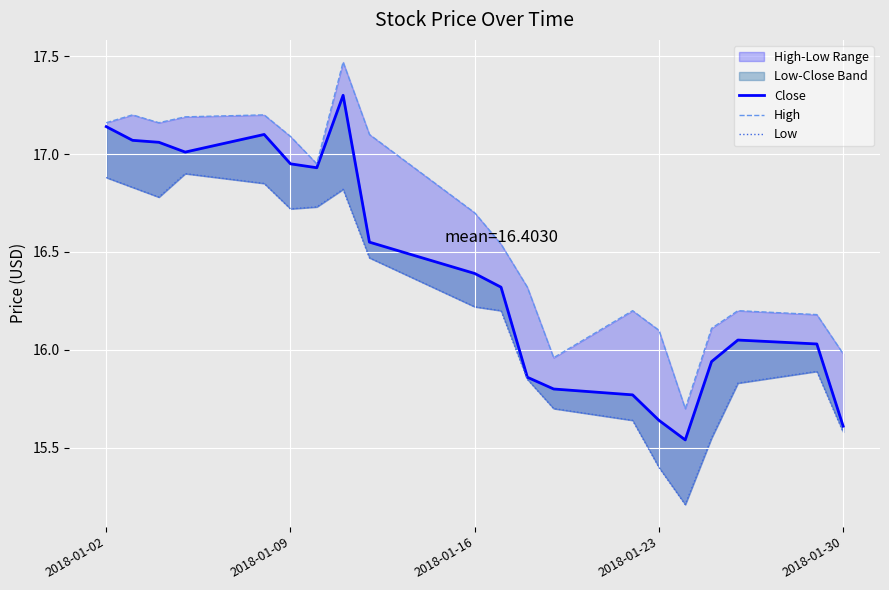

What is the value of the Close point at the 12th from the left?

15.9